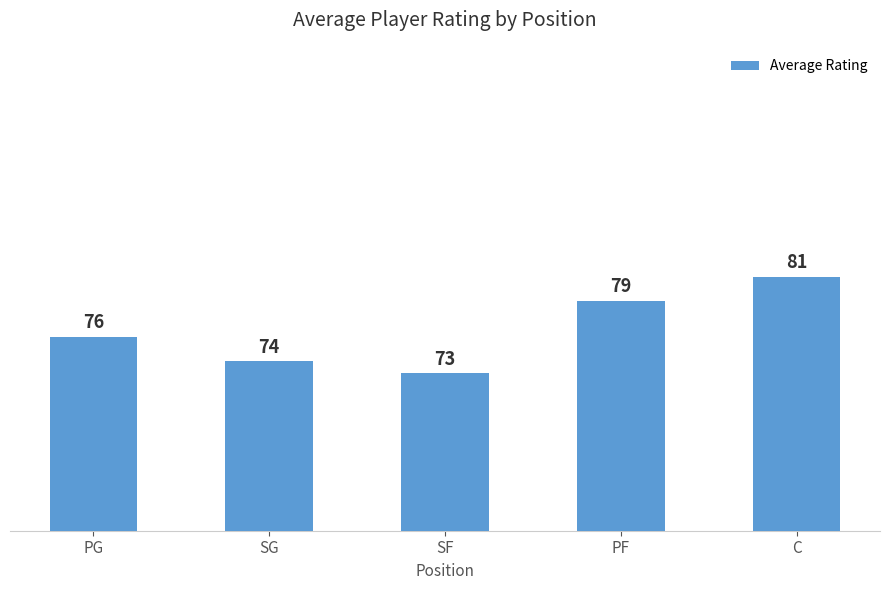

At which category does the chart reach its minimum across all series?

SF